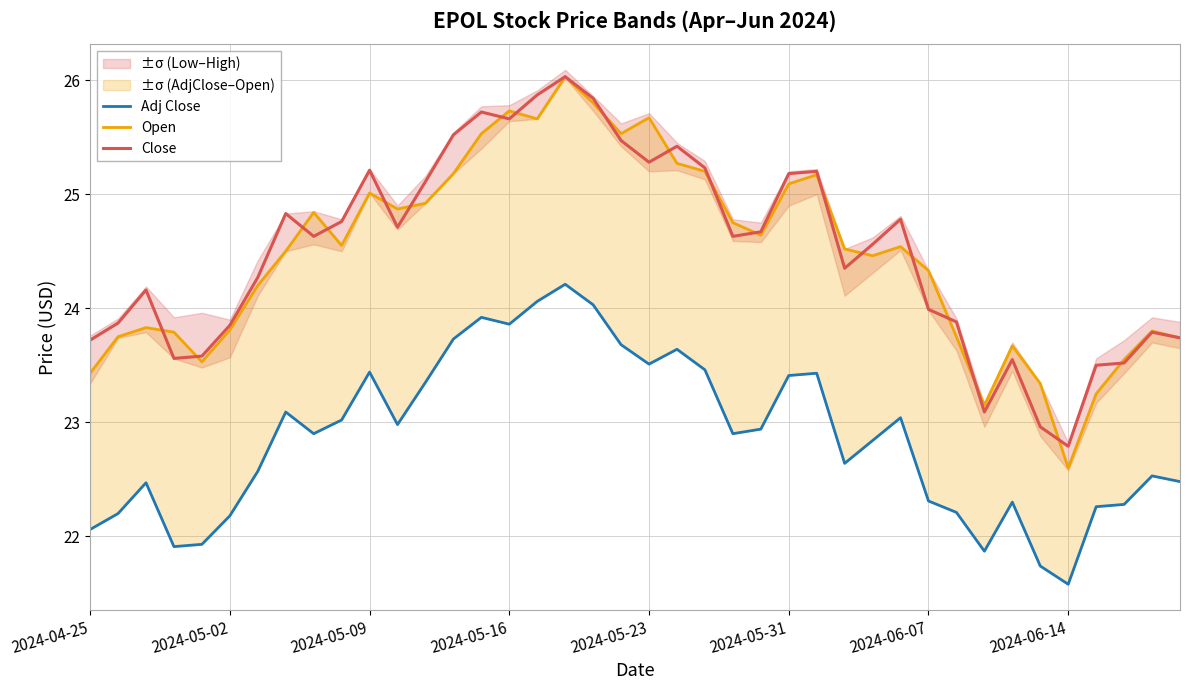

What position from the left is 27?

28